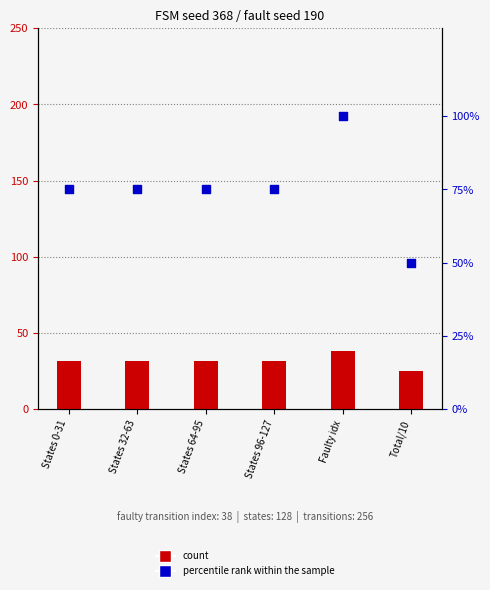

Which series has the largest total across all categories?

percentile rank within the sample